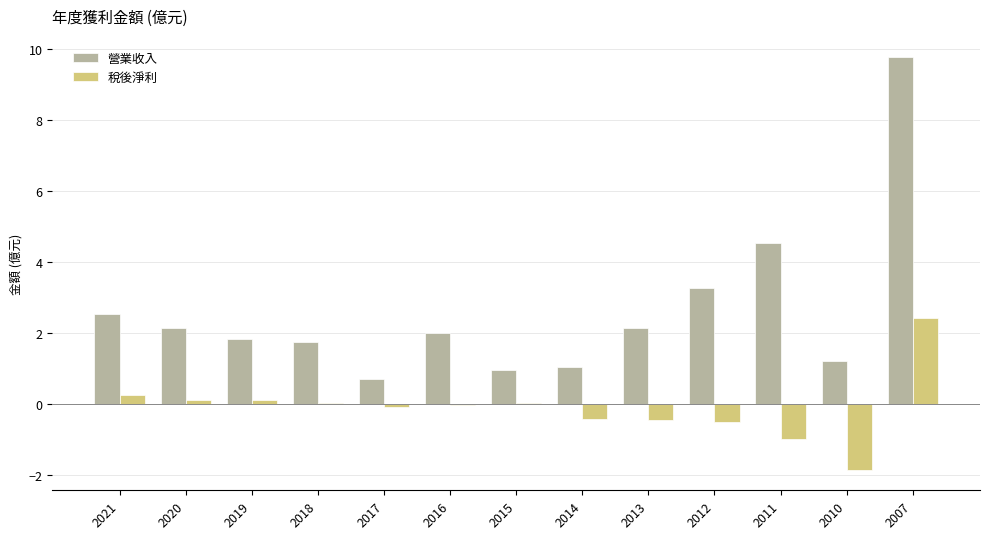

Between 2012 and 2011, which series saw the biggest shift?

營業收入